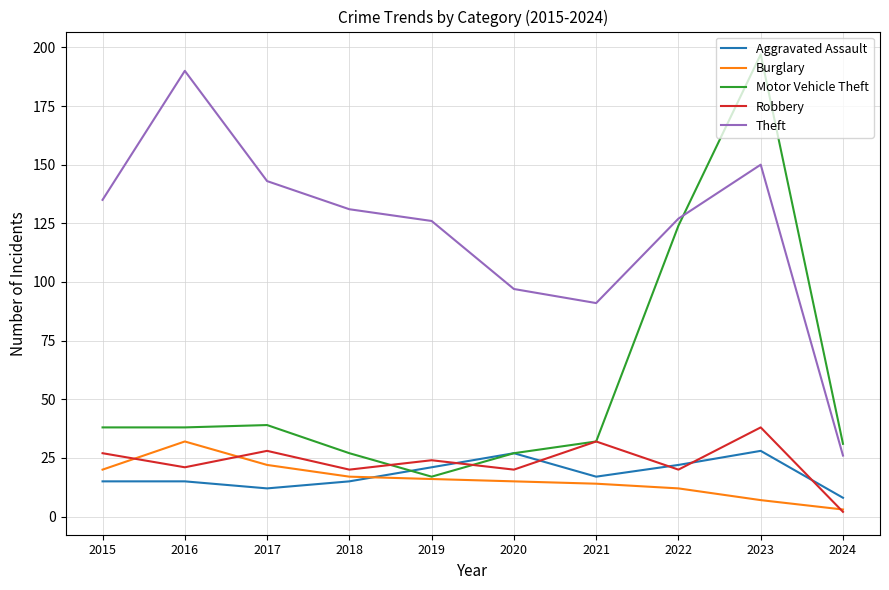

What is the minimum value shown in the chart?

2